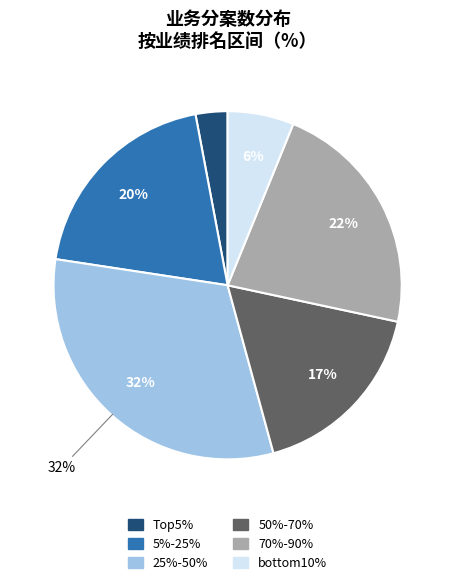

Does any single category account for the majority?

No